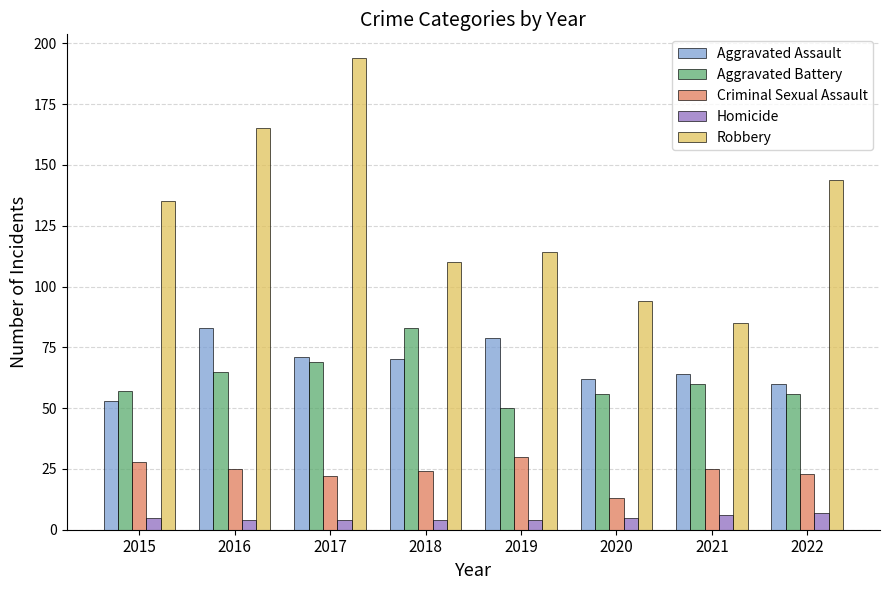

Between 2016 and 2019, which series saw the biggest shift?

Robbery